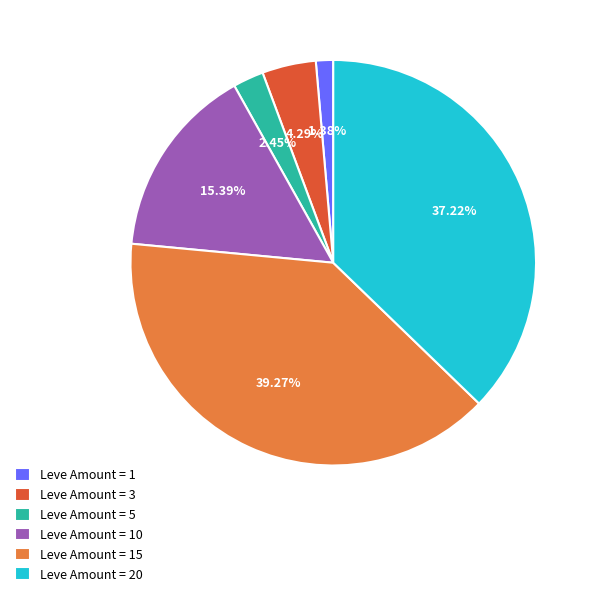

What is the ratio of the value at Leve Amount = 20 to the value at Leve Amount = 15?

0.9